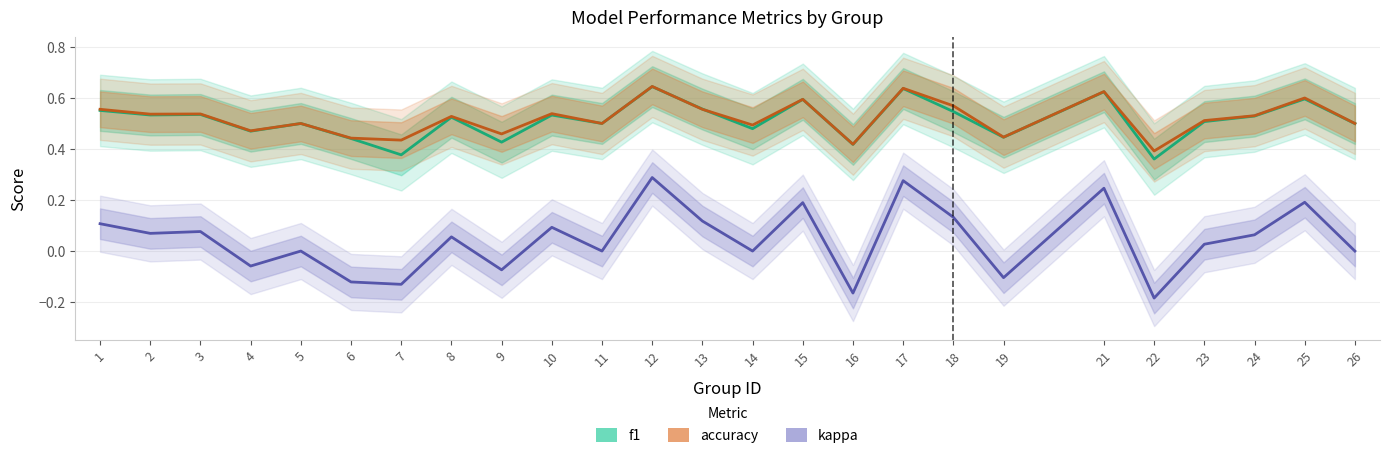

Where is f1 nearest to the value 0?

22